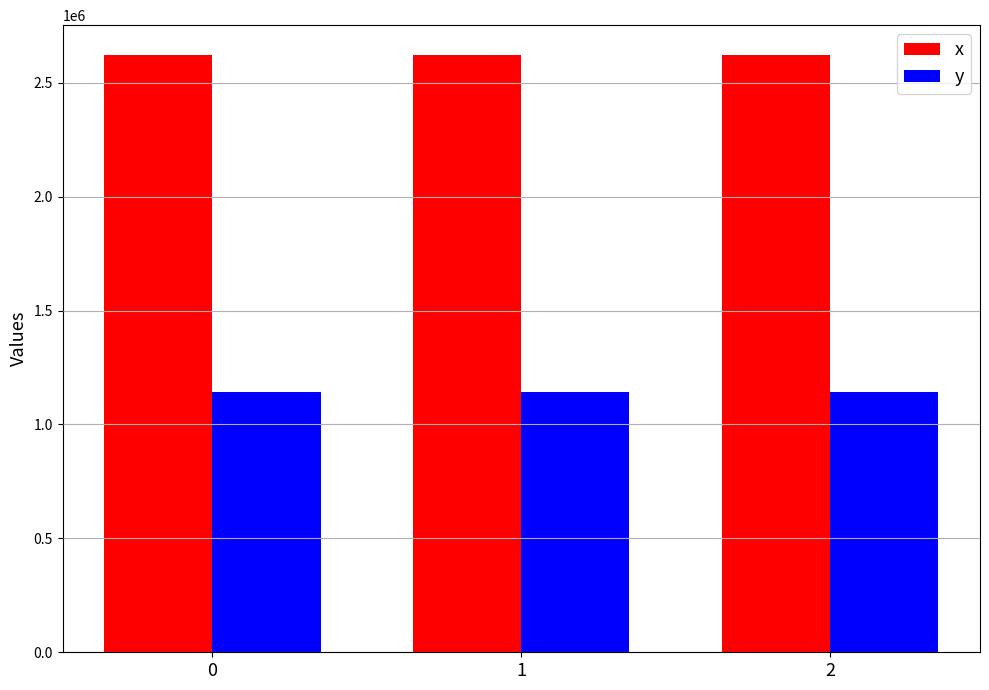

Which series has the largest total across all categories?

x